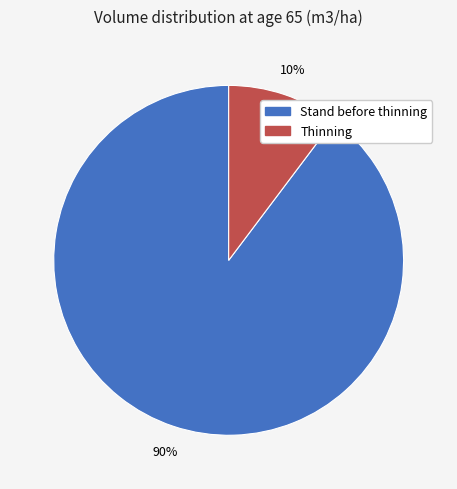

Is there a majority slice in this chart?

Yes